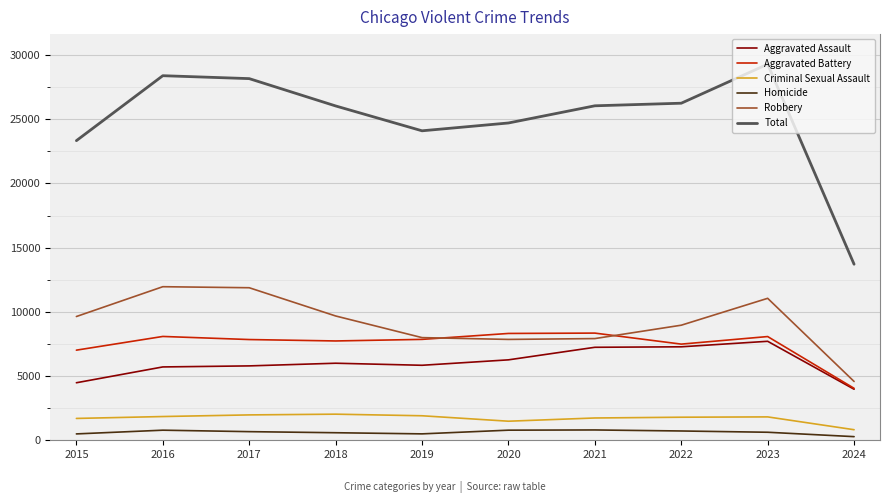

What is the difference between the maximum and minimum values in the Total series?

15579